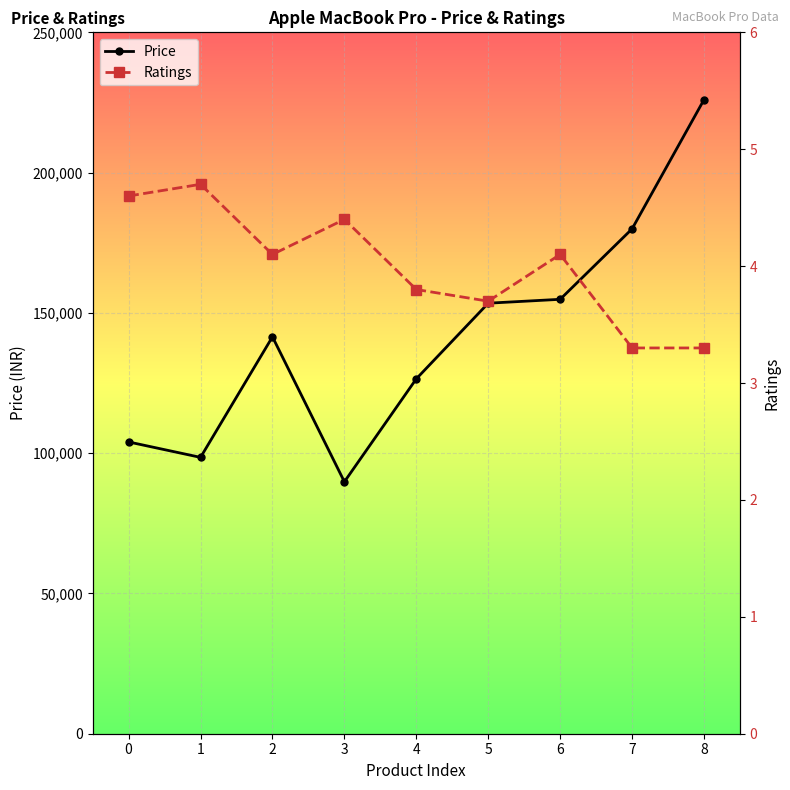

What is the smallest value displayed?

3.3